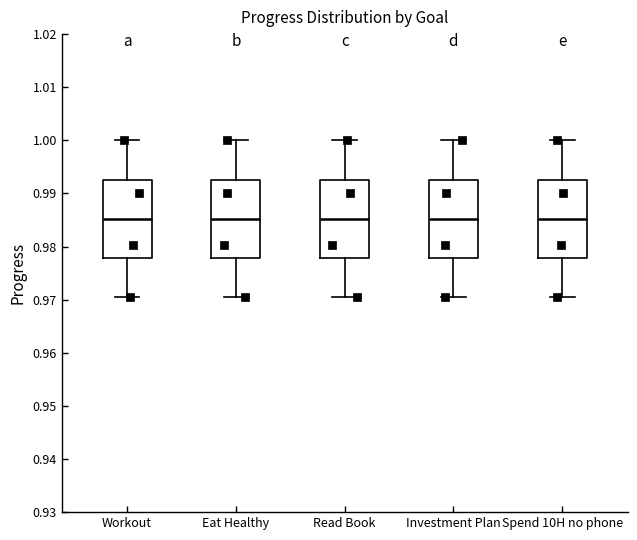

Reading left to right, read every box against the y-axis: the position of its median line, the range the box covers, and the ends of its whiskers. The values are not printed on the chart, so give them approximately, as read against the axis.

Workout: median 0.985, box 0.978 to 0.993, whiskers 0.971 to 1.000
Eat Healthy: median 0.985, box 0.978 to 0.993, whiskers 0.971 to 1.000
Read Book: median 0.985, box 0.978 to 0.993, whiskers 0.971 to 1.000
Investment Plan: median 0.985, box 0.978 to 0.993, whiskers 0.971 to 1.000
Spend 10H no phone: median 0.985, box 0.978 to 0.993, whiskers 0.971 to 1.000